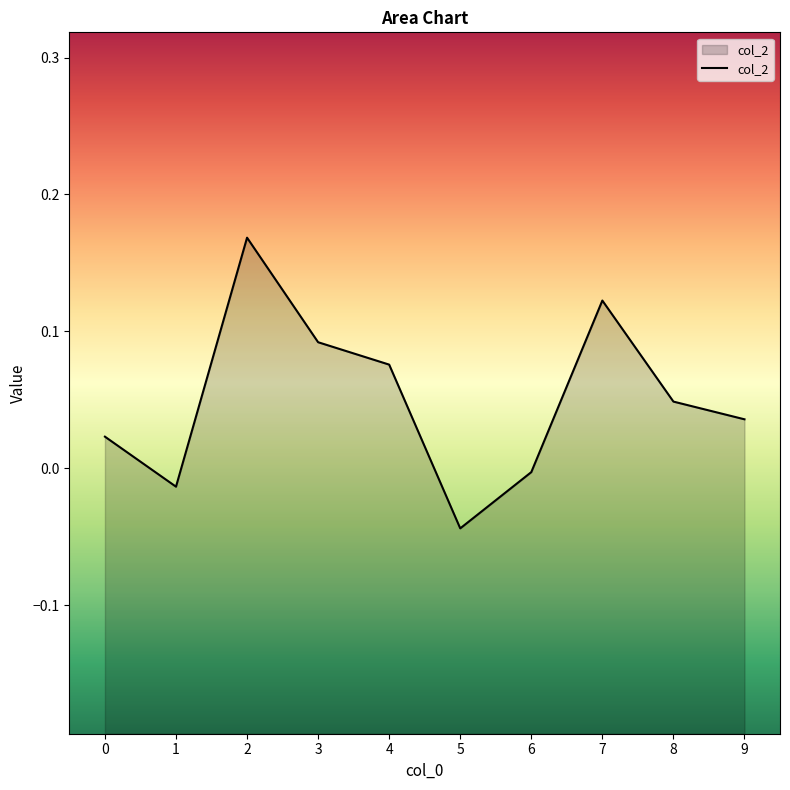

What is the difference between the second highest and second lowest values?

0.1